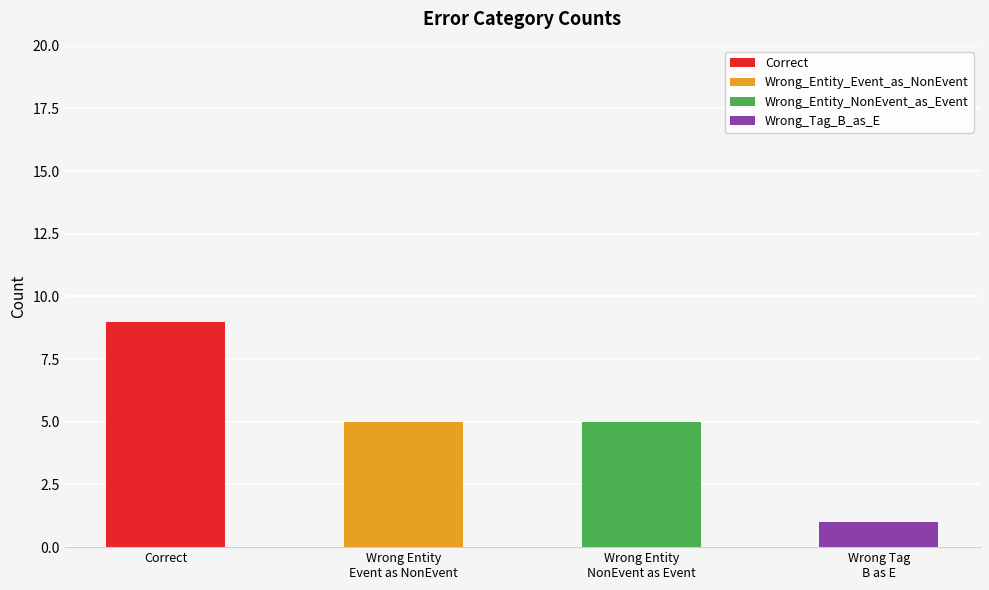

What is the change in value from Wrong_Entity_NonEvent_as_Event to Wrong_Tag_B_as_E?

-4